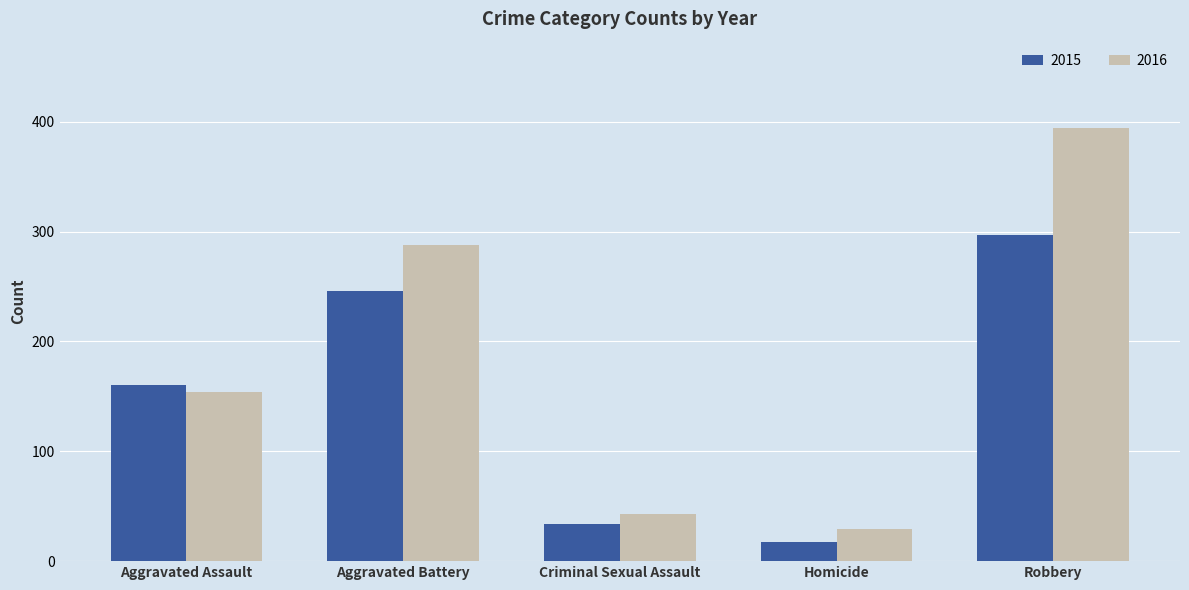

How many data points in 2015 are less than 160?

2